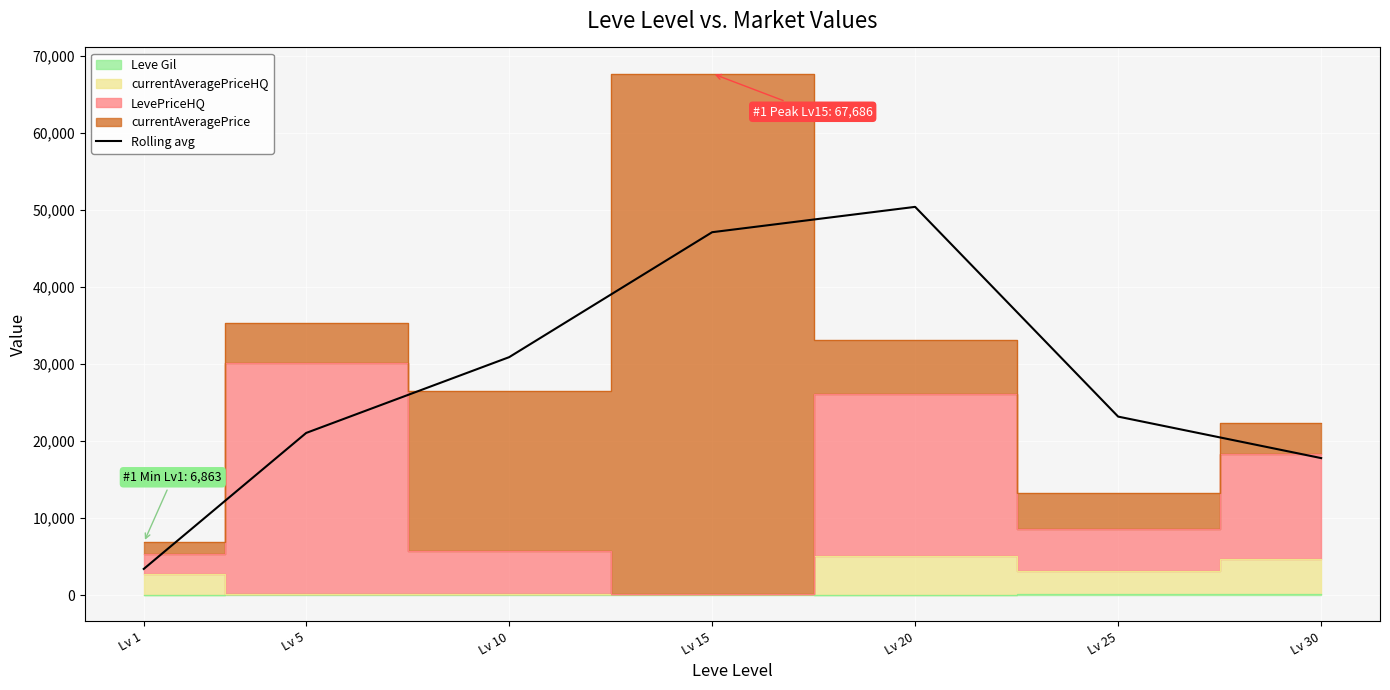

True or false: the data has more than 2 interior local peaks.

False